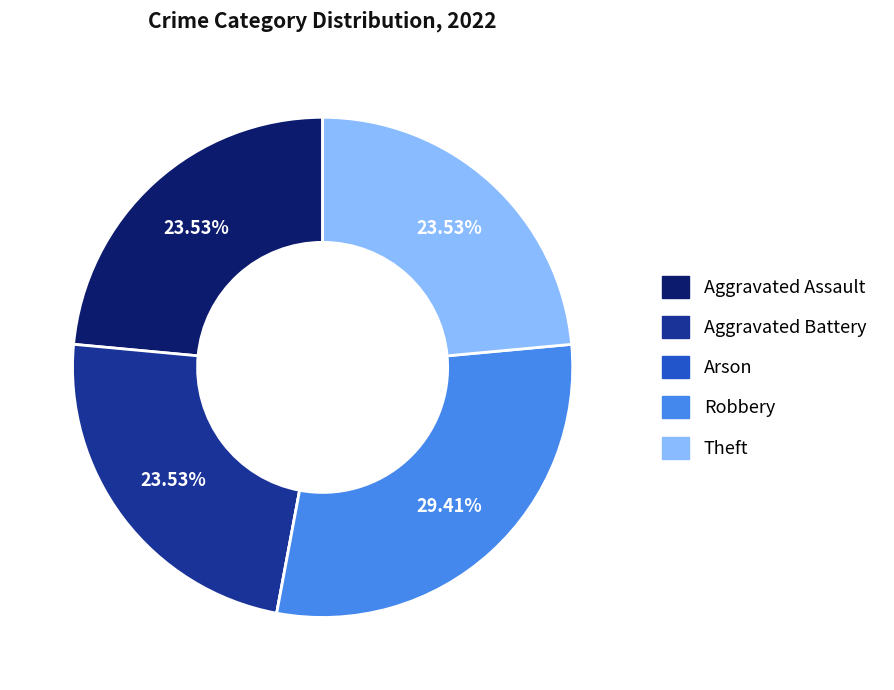

Does any single category account for the majority?

No